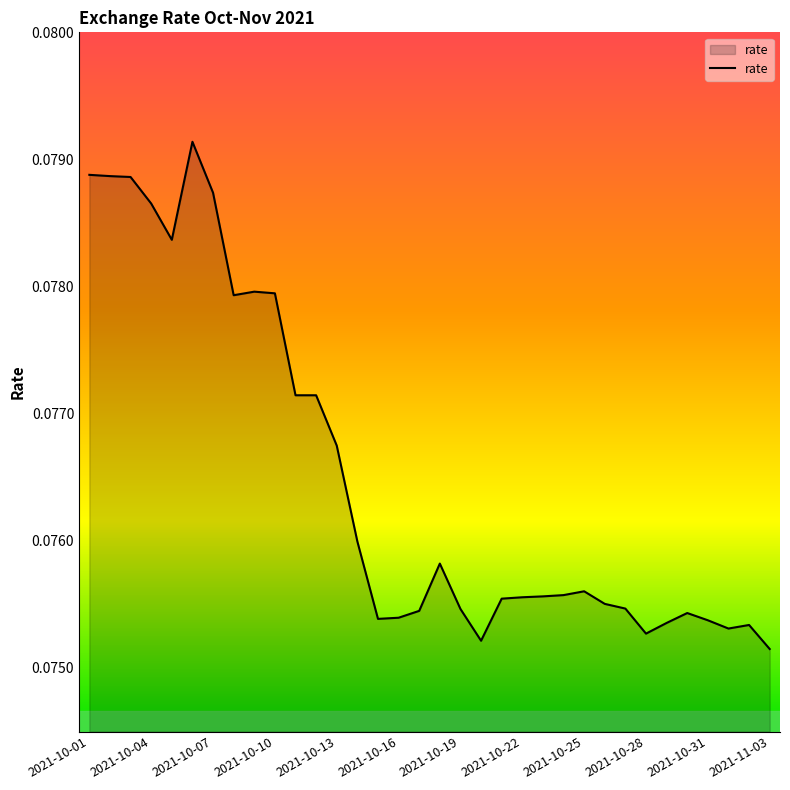

What is the maximum value shown in the chart?

0.1